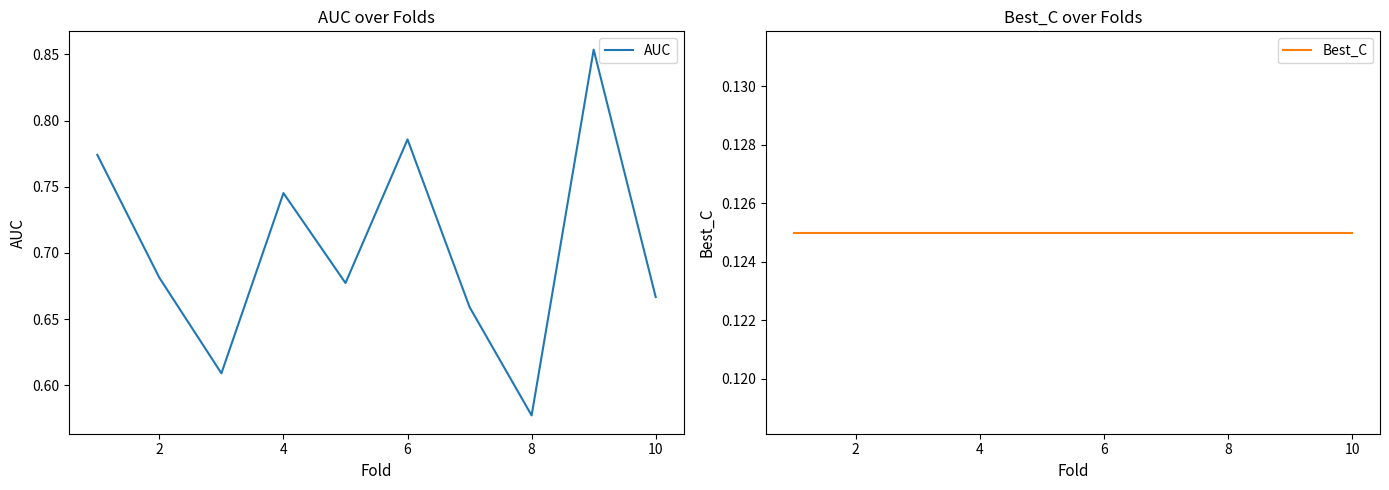

The AUC series shows 1.2 at 2. True or false?

False